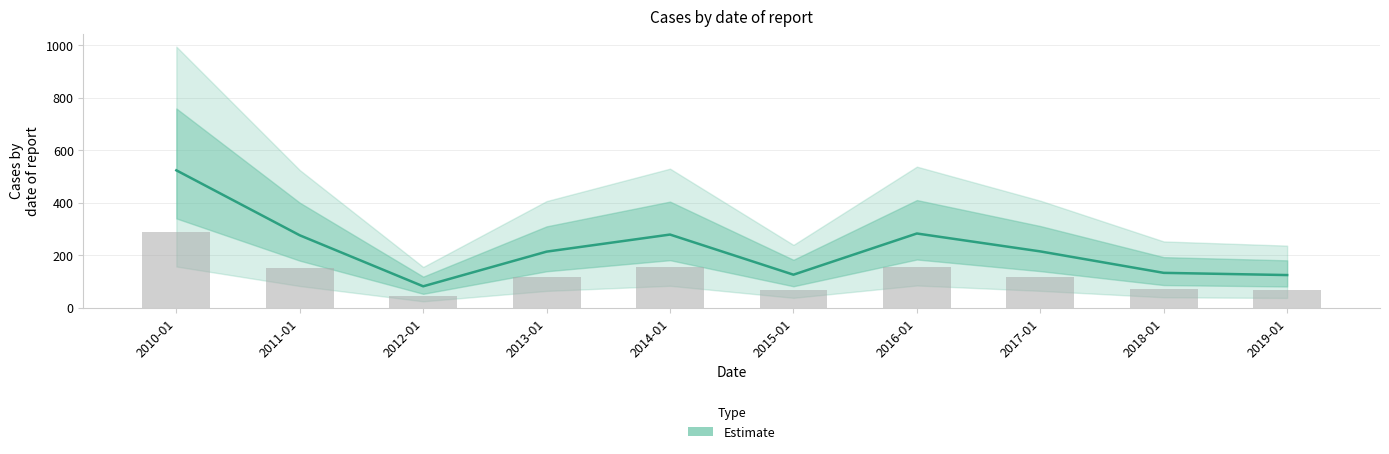

List the labels in order of value, largest first.

2010-01, 2016-01, 2014-01, 2011-01, 2017-01, 2013-01, 2018-01, 2015-01, 2019-01, 2012-01